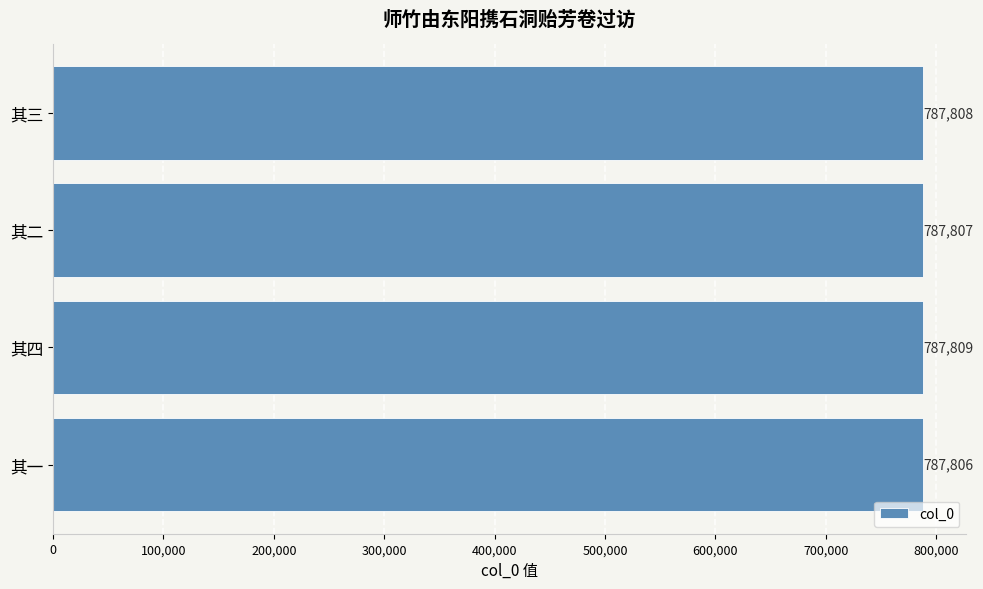

What is the greatest value displayed?

787809